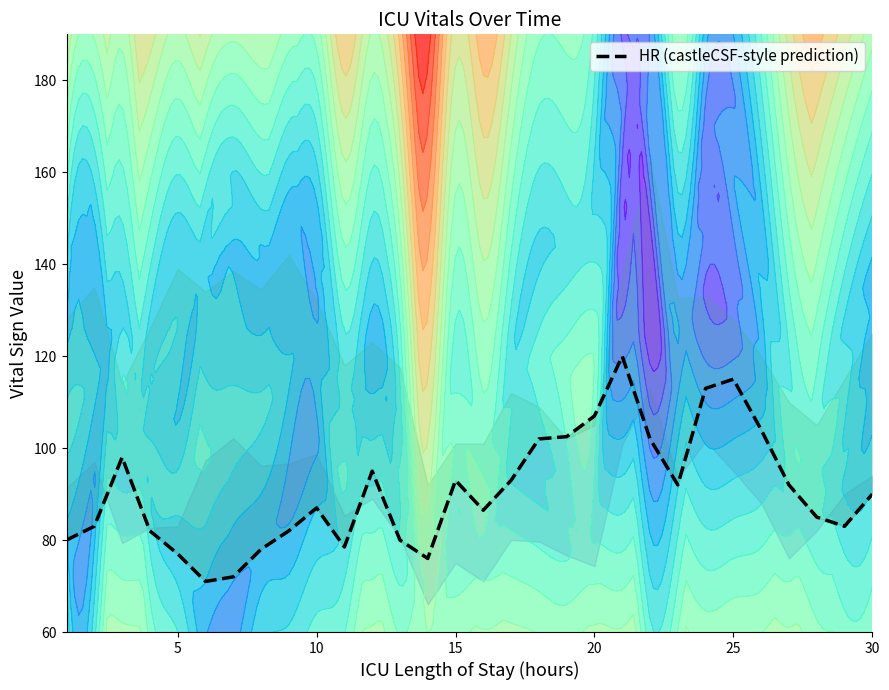

How many lines are shown in the chart?

1